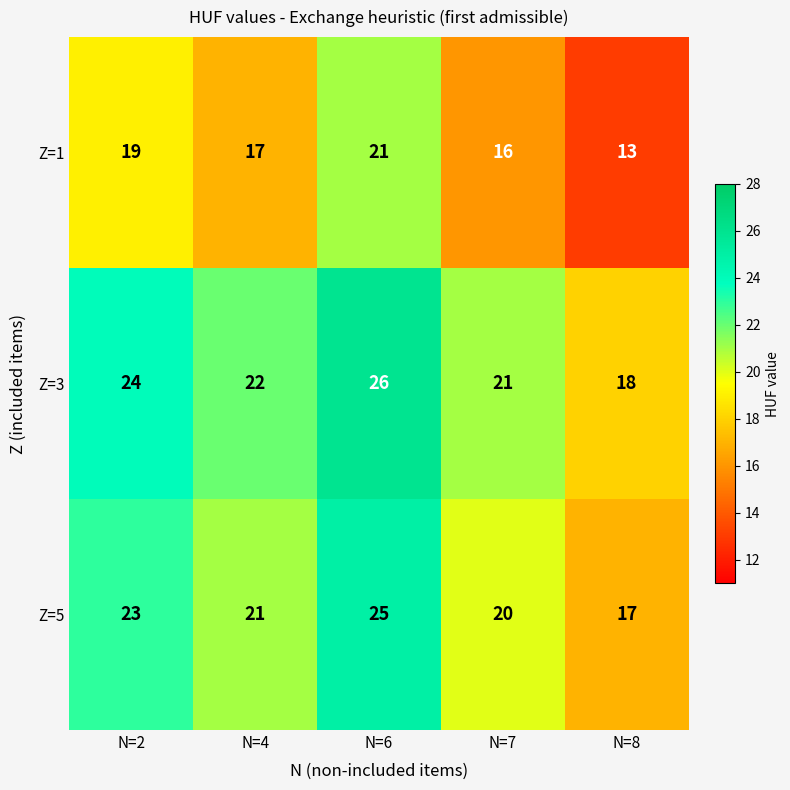

Reading right to left, transcribe all the data shown in this chart.

Z=1: N=8=13	N=7=16	N=6=21	N=4=17	N=2=19
Z=3: N=8=18	N=7=21	N=6=26	N=4=22	N=2=24
Z=5: N=8=17	N=7=20	N=6=25	N=4=21	N=2=23